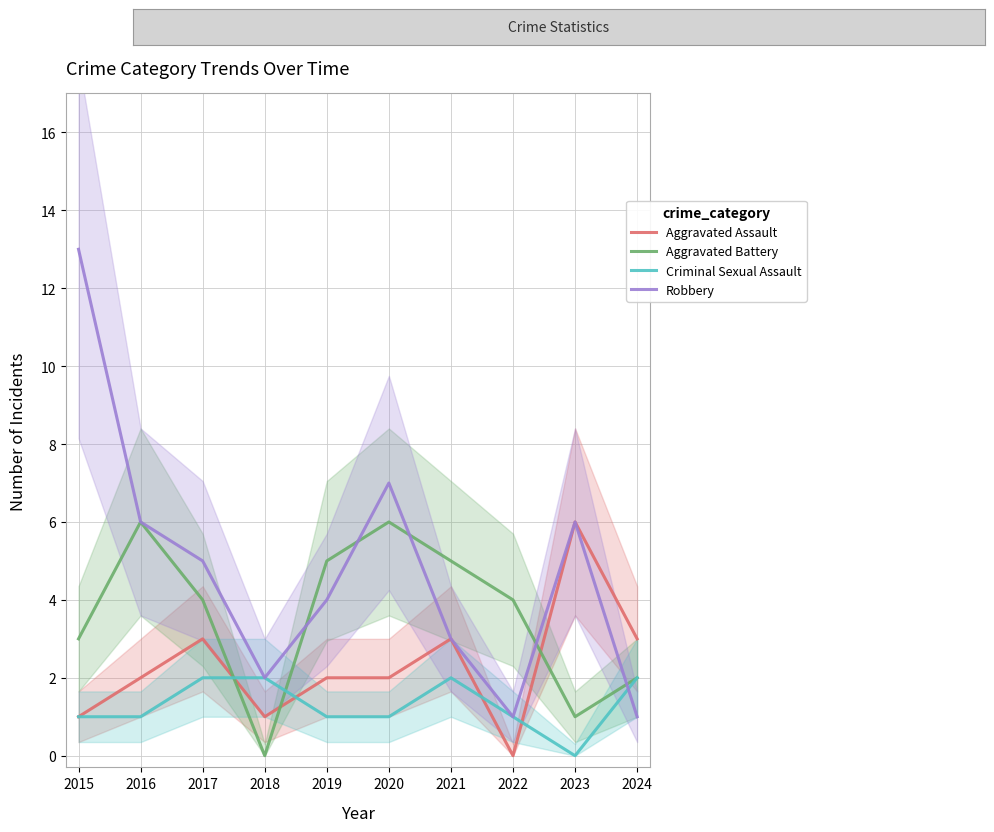

At 2024, list the series in order from smallest to largest.

Robbery, Aggravated Battery, Criminal Sexual Assault, Aggravated Assault